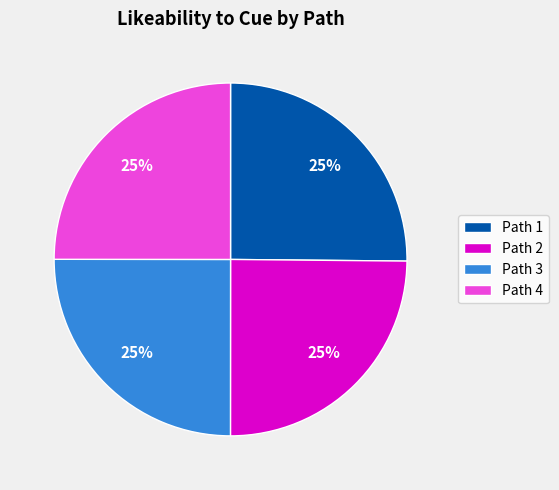

Is it true that Path 3 is 18% of the pie?

False